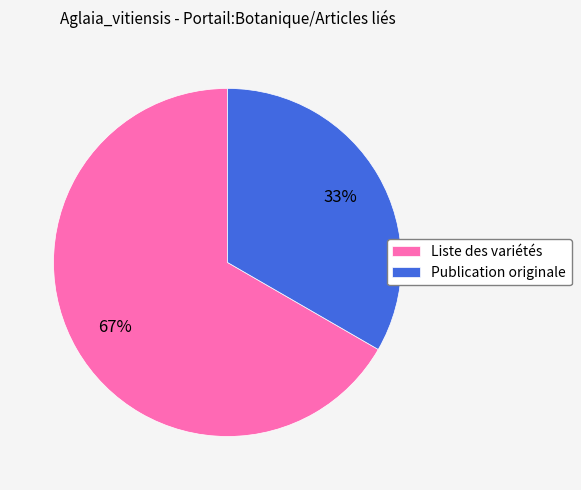

Between Publication originale and Liste des variétés, which is larger?

Liste des variétés